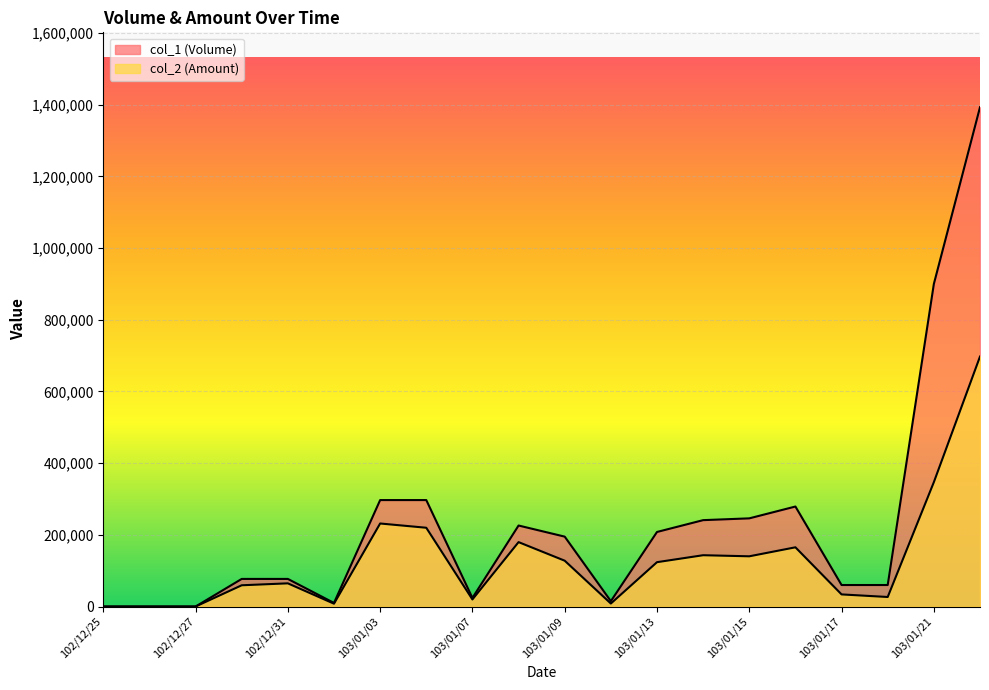

What is the label of the 10th point from the right?

103/01/09